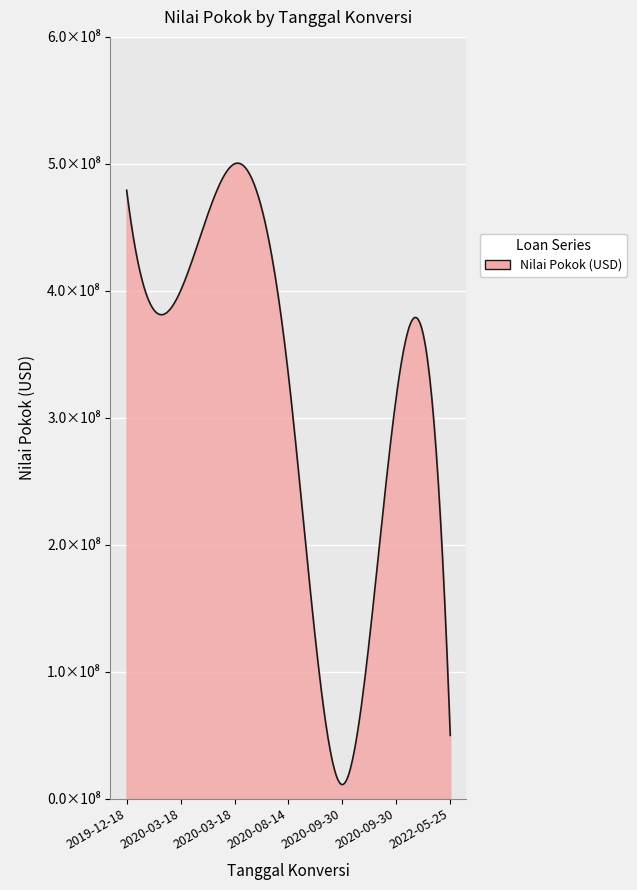

Is this an area chart (filled region under the line)?

Yes